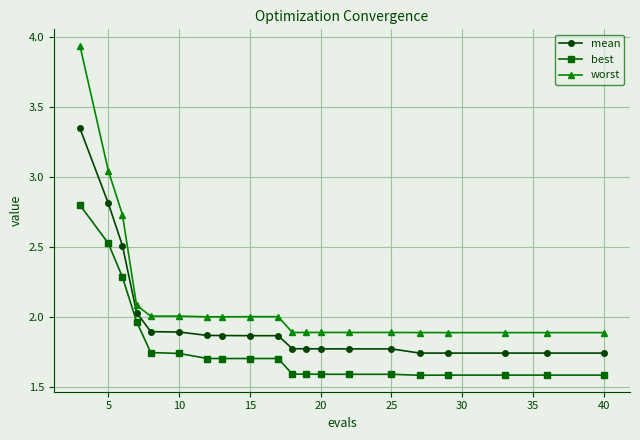

True or false: mean and worst intersect in this chart.

False